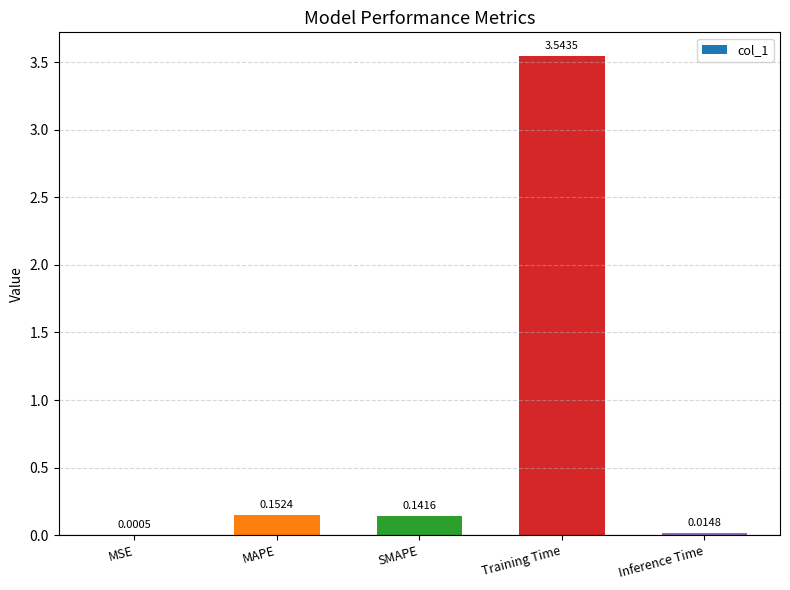

At which category does the chart reach its peak across all series?

Training Time